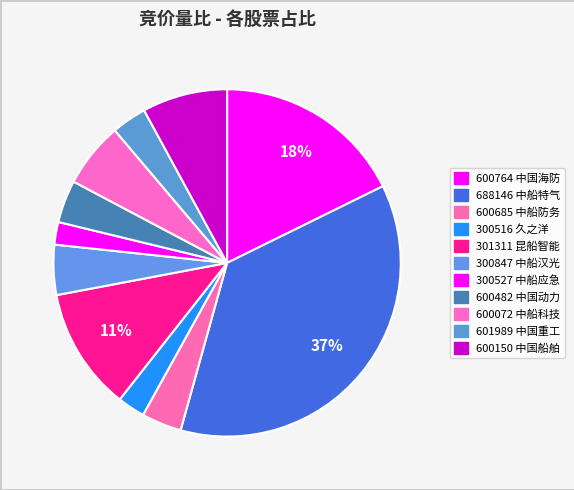

The 600482 slice represents 4% of the pie. True or false?

True